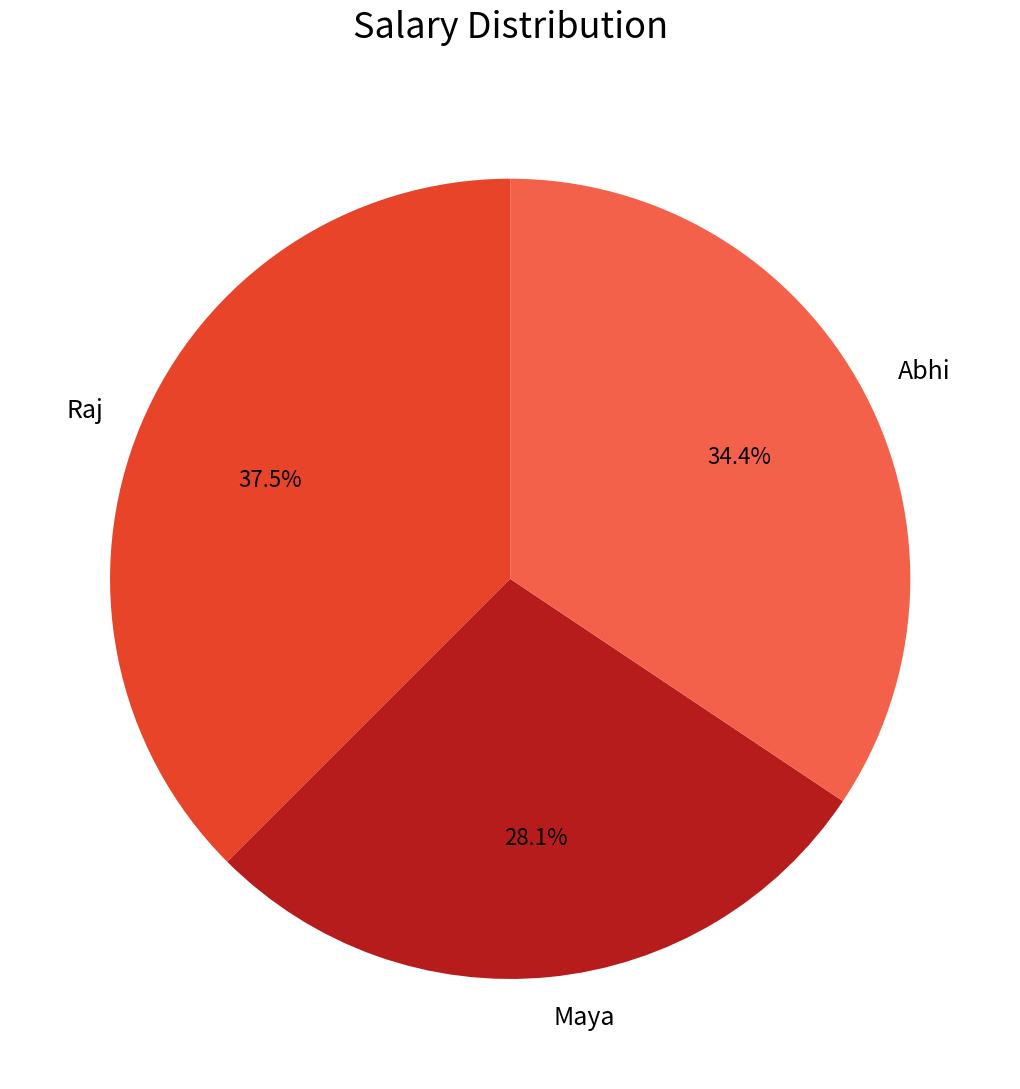

Count the number of slices in the pie.

3